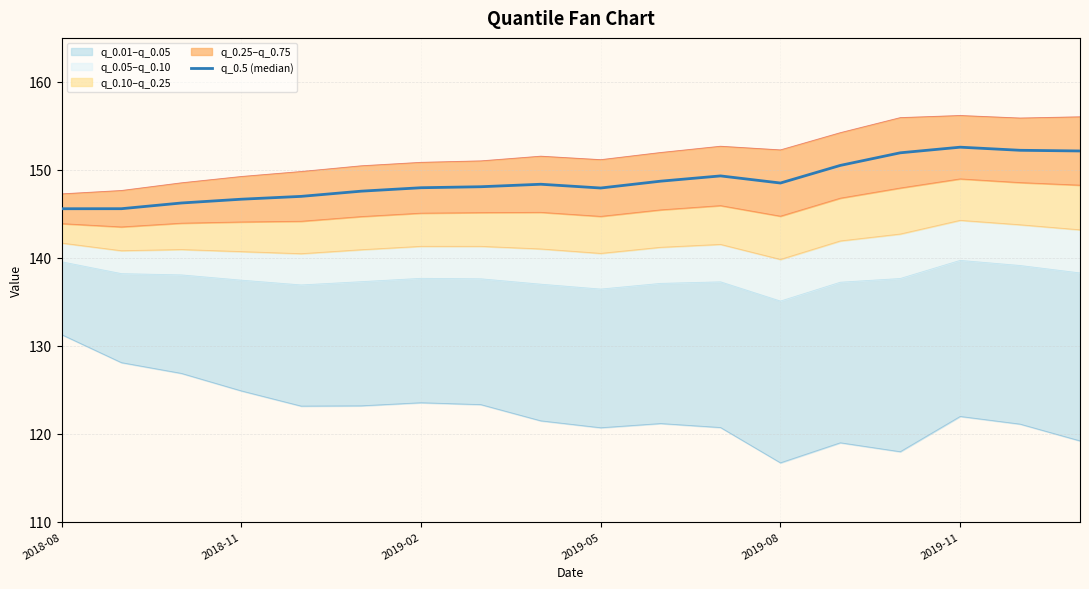

The value at 13 is 270.7. True or false?

False